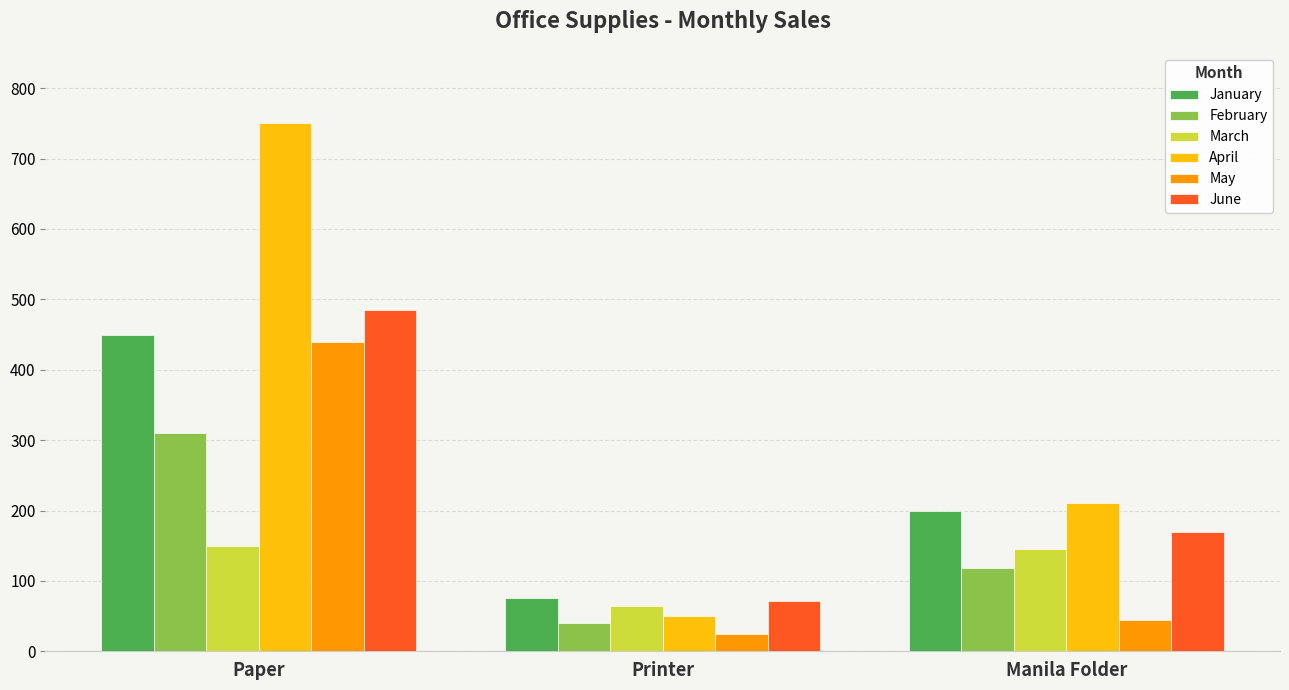

What is the highest value of the April series?

750